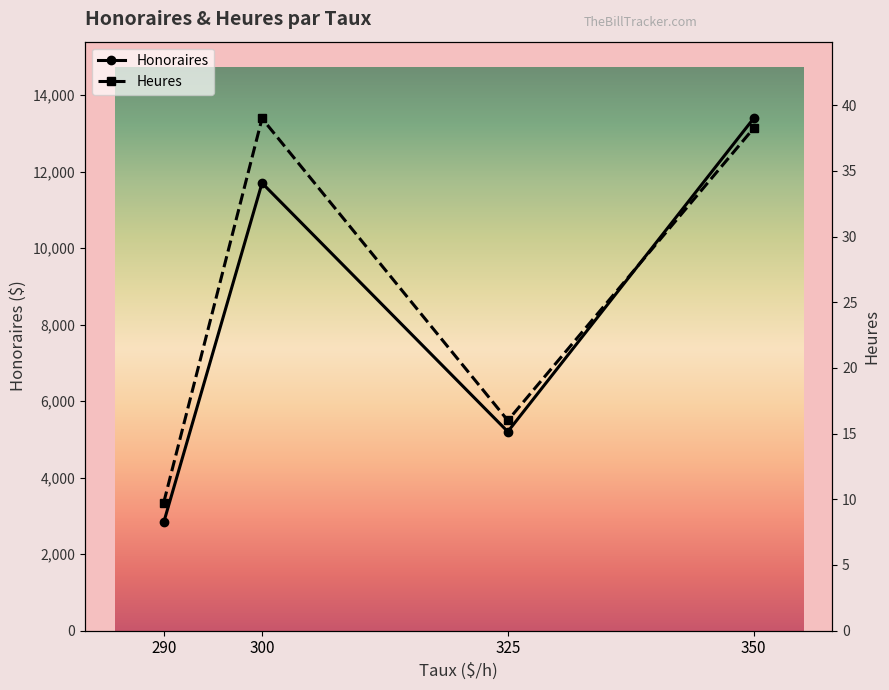

How many lines are shown in the chart?

2